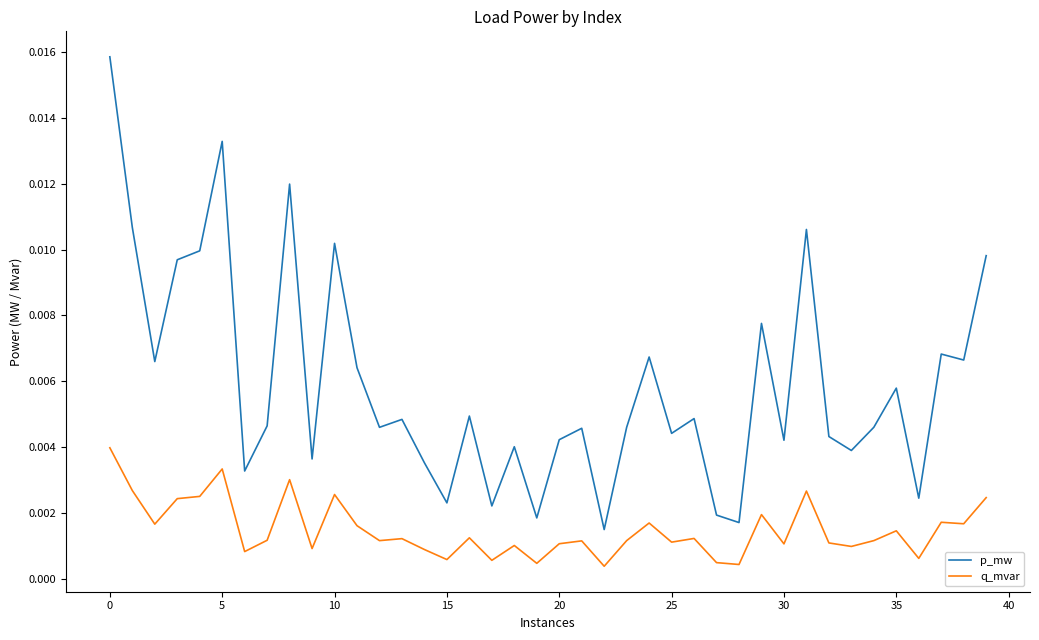

List the series in order of their overall mean, highest first.

p_mw, q_mvar